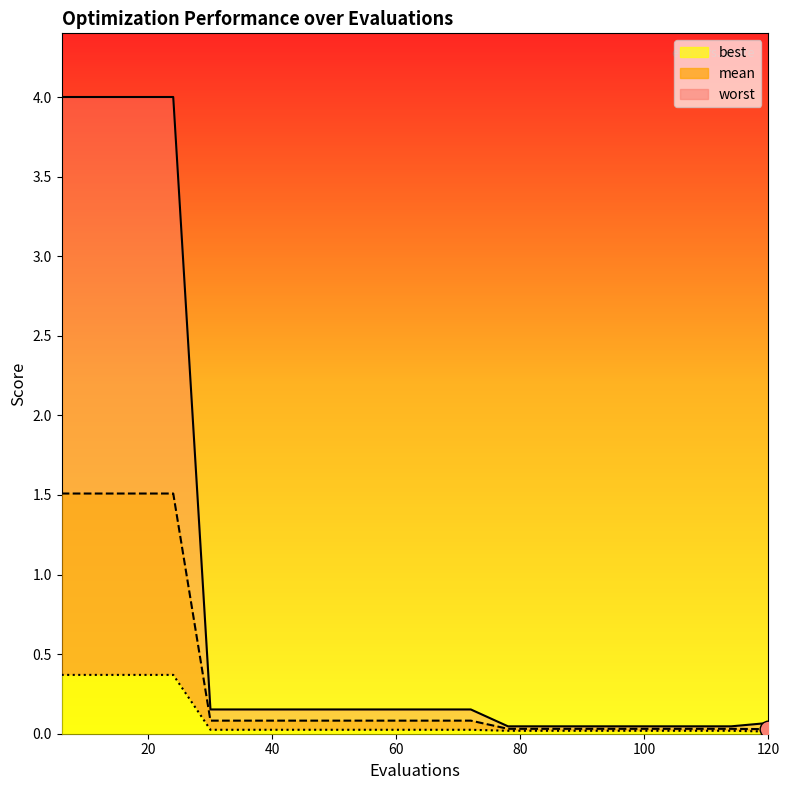

Rank the series by their maximum value, from lowest to highest.

best, mean, worst